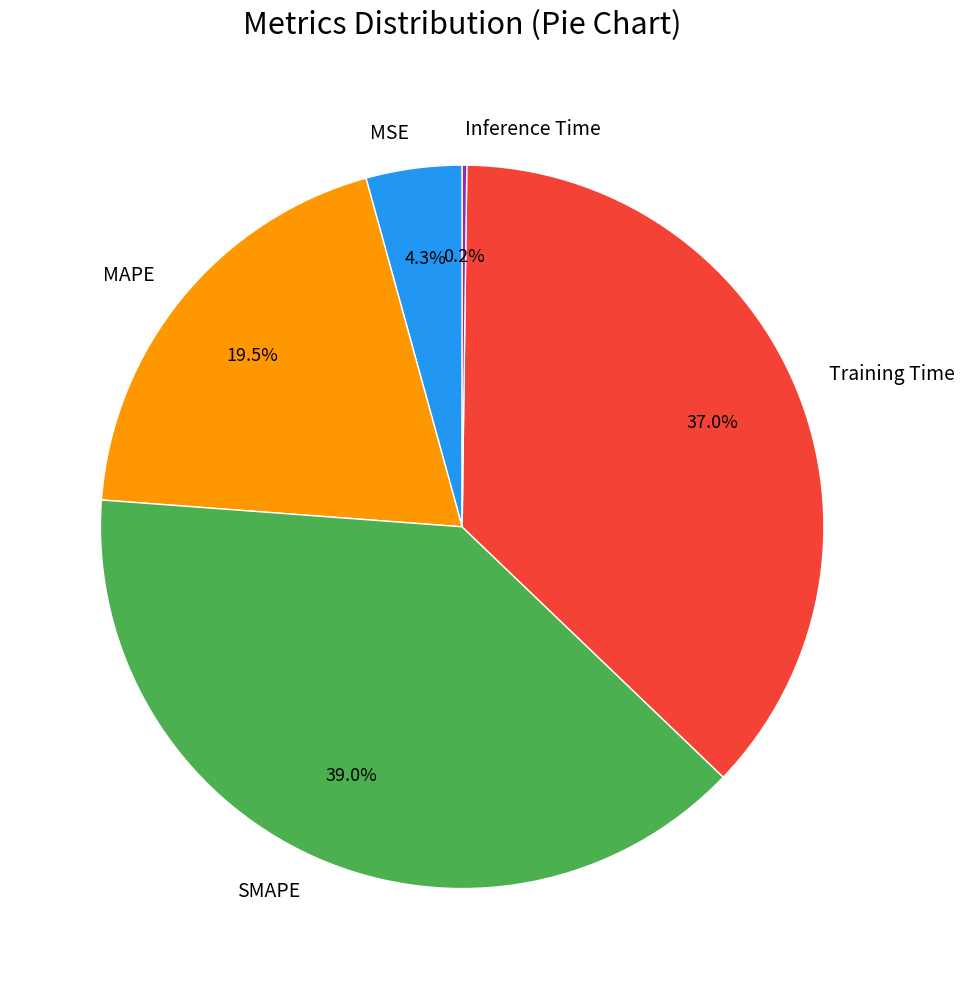

Is there any slice that represents more than half of the pie?

No